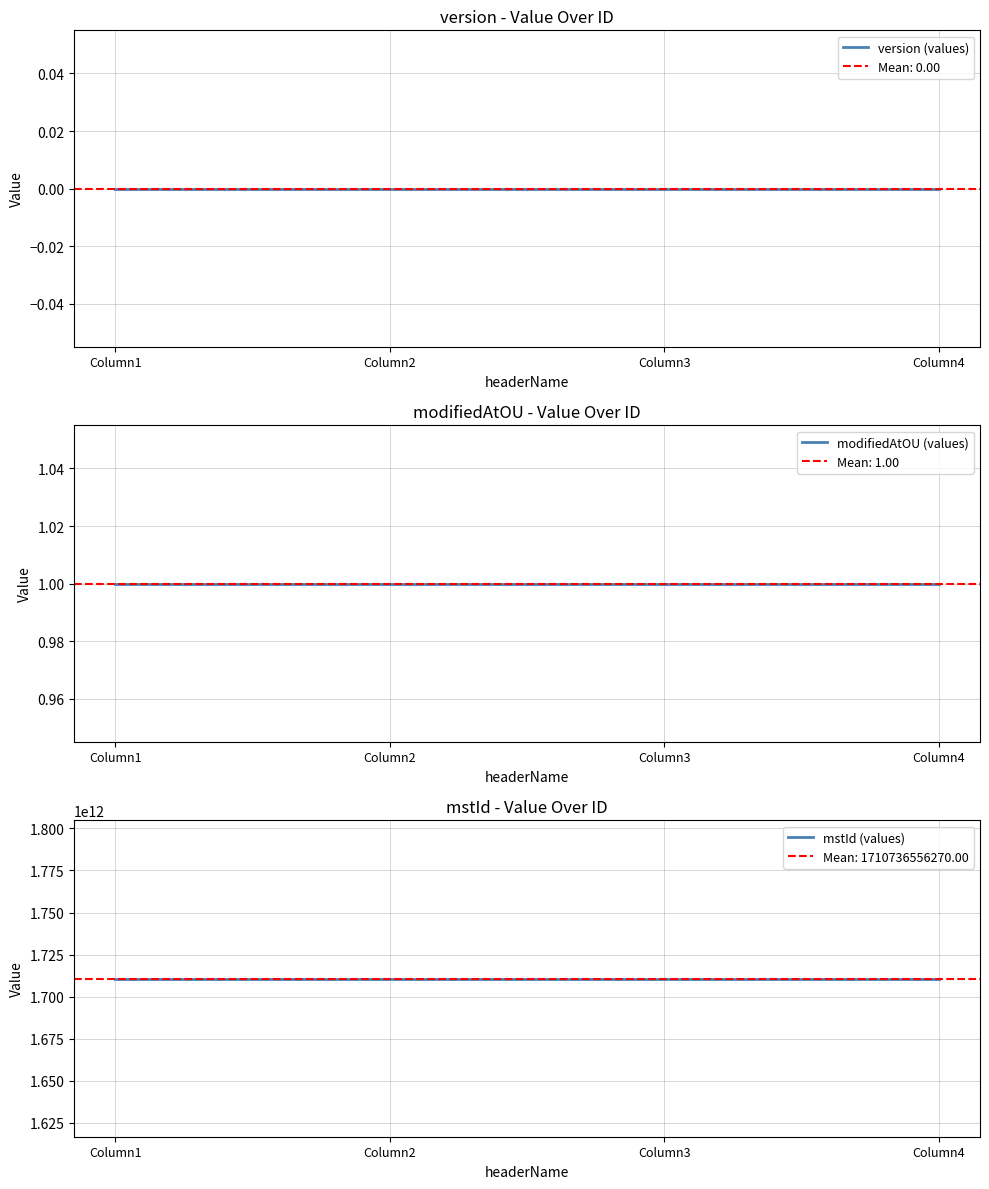

Reading left to right, what are all the values shown in this chart?

version (values): Column1=0	Column2=0	Column3=0	Column4=0
modifiedAtOU (values): Column1=1	Column2=1	Column3=1	Column4=1
mstId (values): Column1=1710736556270	Column2=1710736556270	Column3=1710736556270	Column4=1710736556270